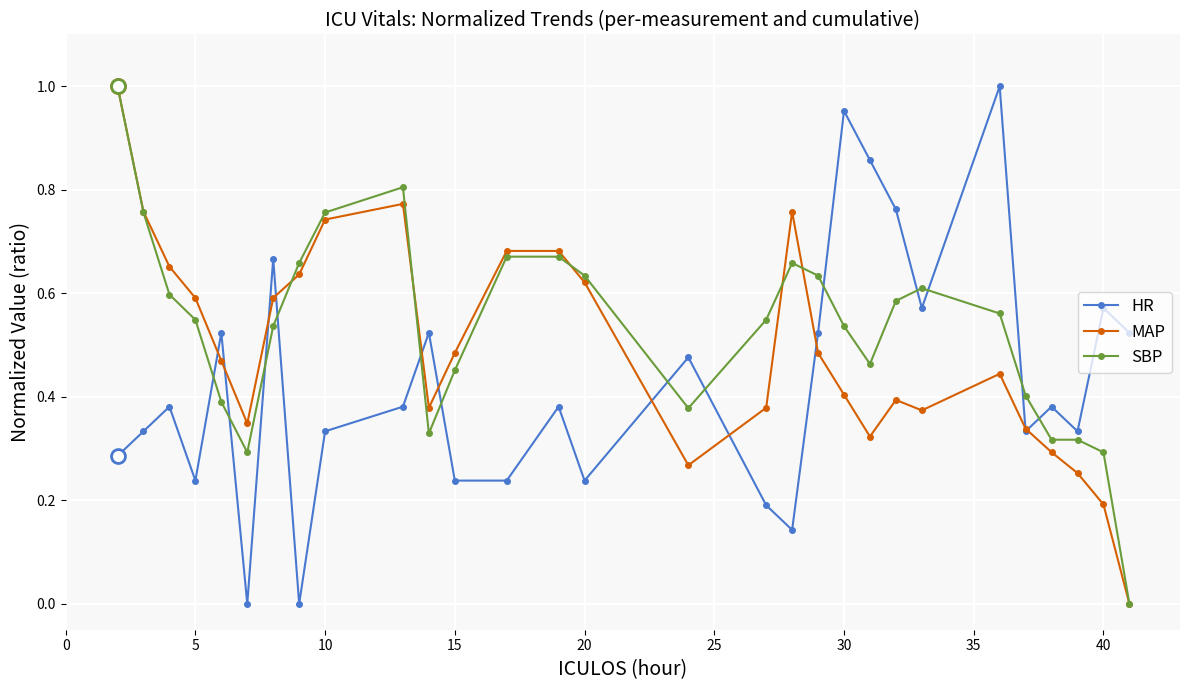

What is the sum of all SBP values?

15.4